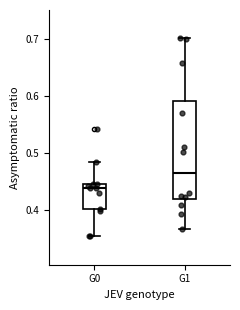

Where does the lower whisker of the box for G1 end on the y-axis? The values are not printed on the chart, so give them approximately, as read against the axis.

0.37